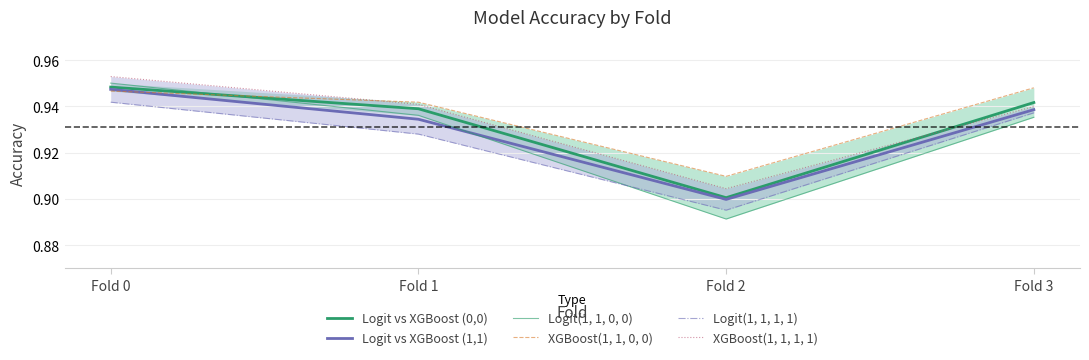

What is the minimum value shown in the chart?

0.9